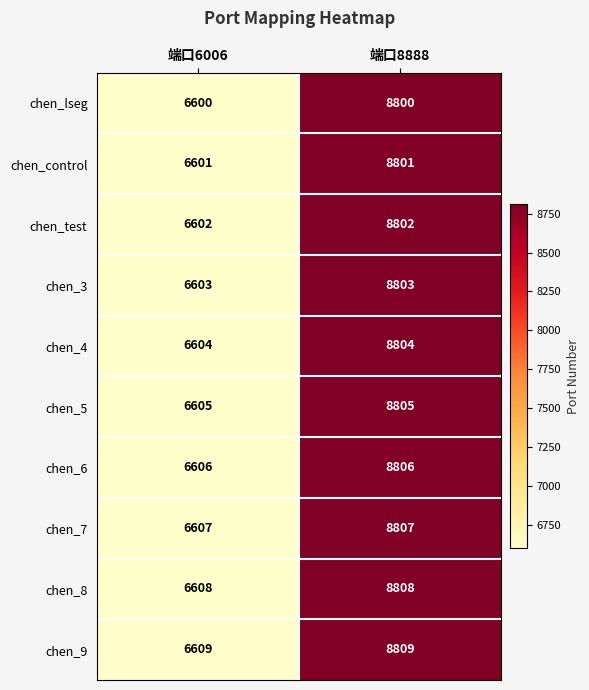

Rank the series at 端口6006 from highest to lowest value.

chen_9, chen_8, chen_7, chen_6, chen_5, chen_4, chen_3, chen_test, chen_control, chen_lseg